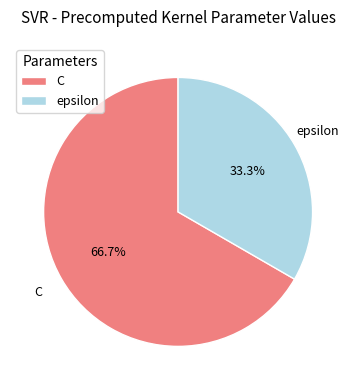

How many segments does this pie chart have?

2